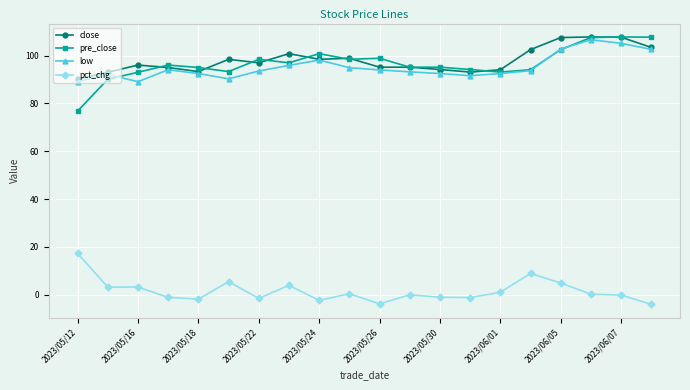

What is the value of the close point at the 17th from the left?

107.5